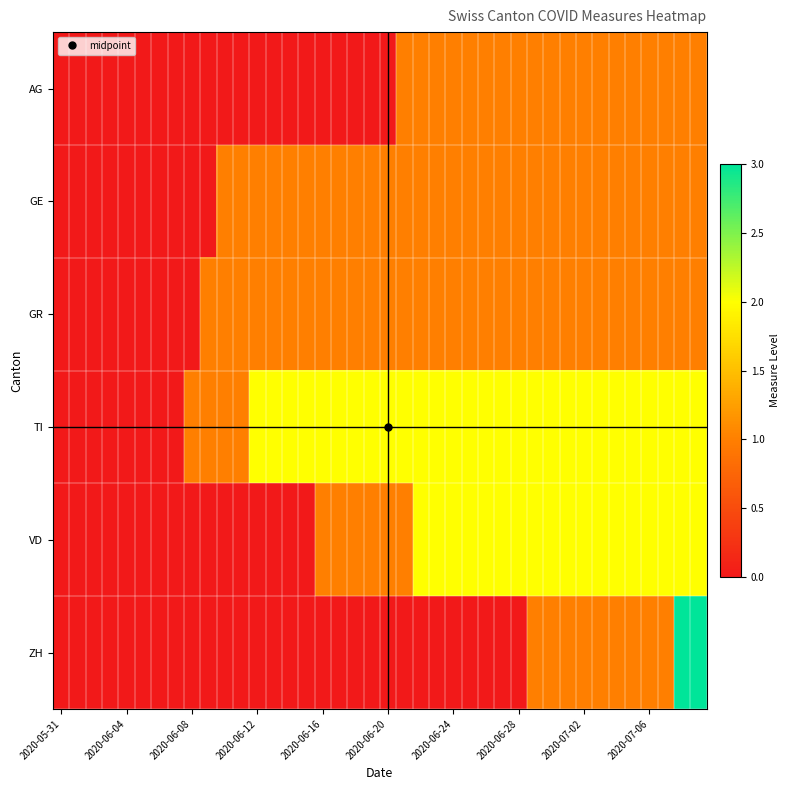

Which series has the largest total across all categories?

TI